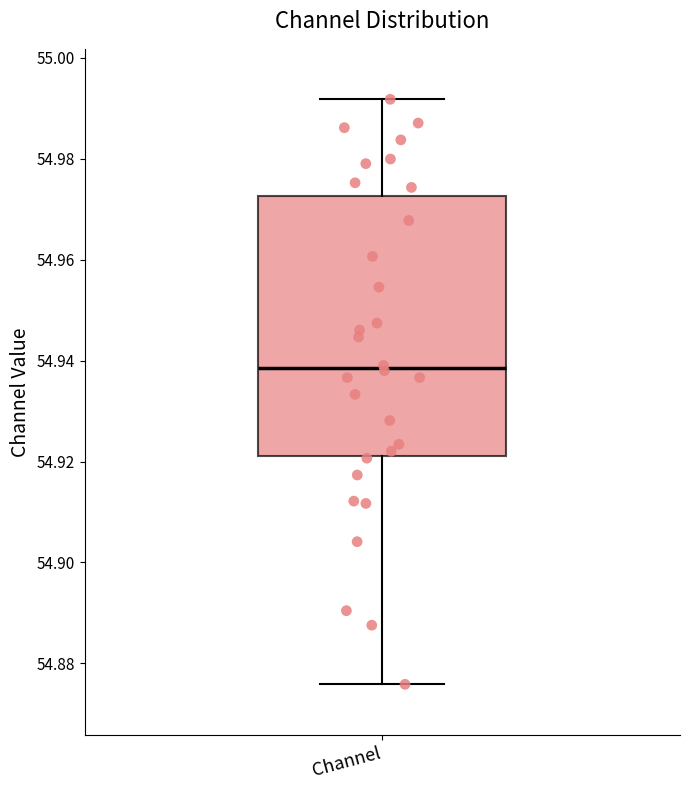

Where does the median line of the box for Channel sit on the y-axis? The values are not printed on the chart, so give them approximately, as read against the axis.

54.938